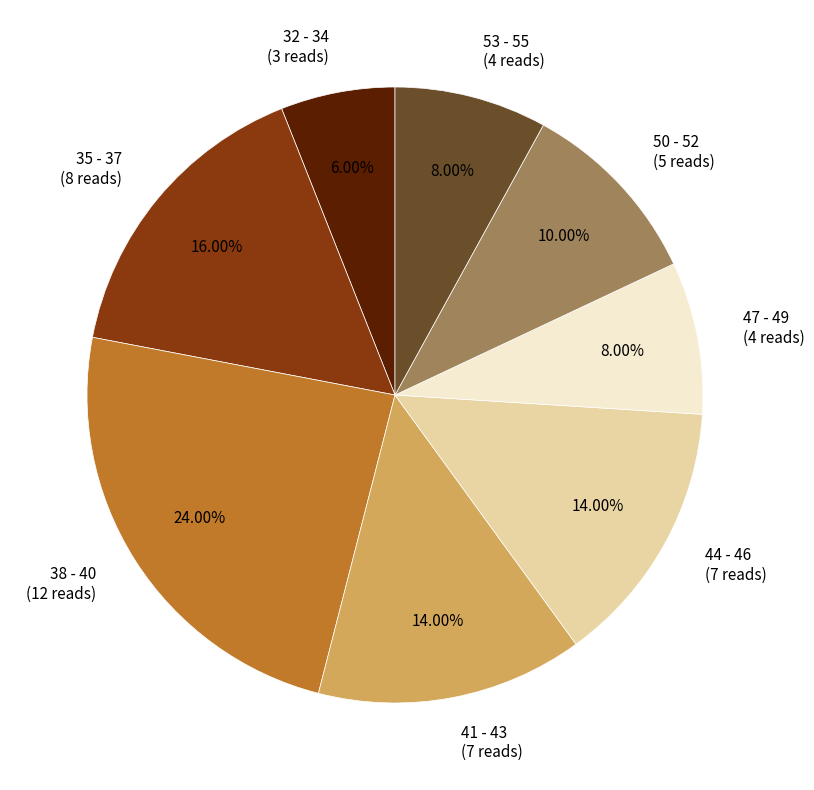

Does 50 - 52 represent more than half of the total?

No